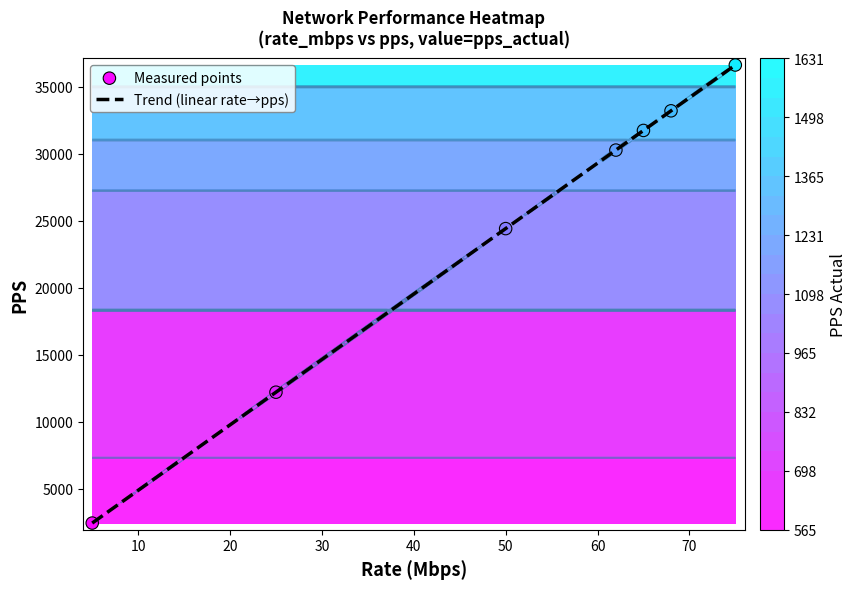

What is the minimum value for Trend (linear rate→pps)?

2441.4